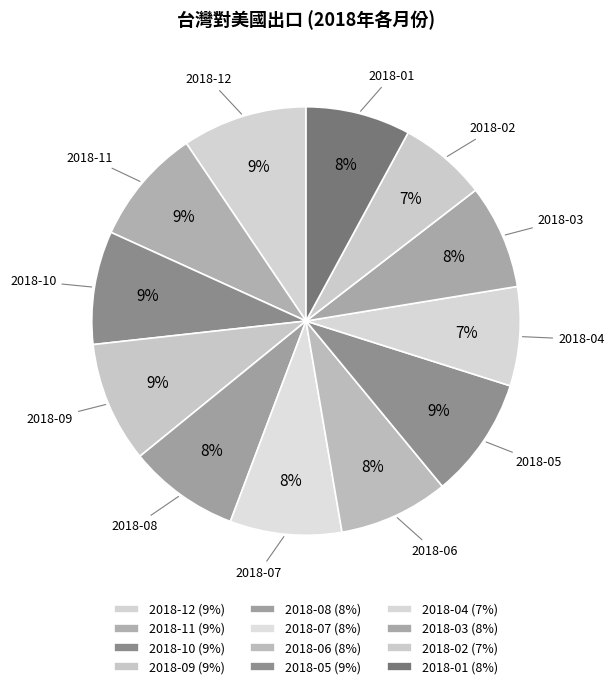

To the nearest percent, what portion does 2018-12 represent?

9%